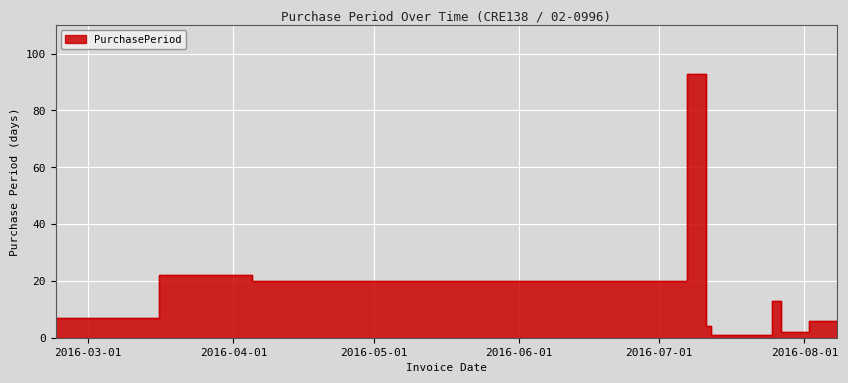

Reading left to right, list all the values displayed in this chart.

2016-02-23=7	2016-03-16=22	2016-04-05=20	2016-07-07=93	2016-07-11=4	2016-07-12=1	2016-07-25=13	2016-07-27=2	2016-08-02=6	2016-08-08=6